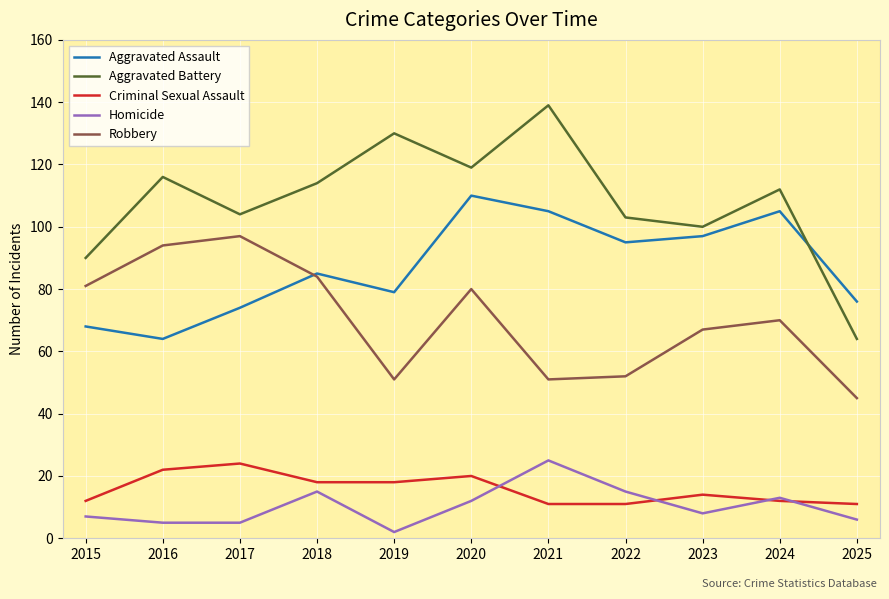

What are all the series names shown in the legend?

Aggravated Assault, Aggravated Battery, Criminal Sexual Assault, Homicide, Robbery